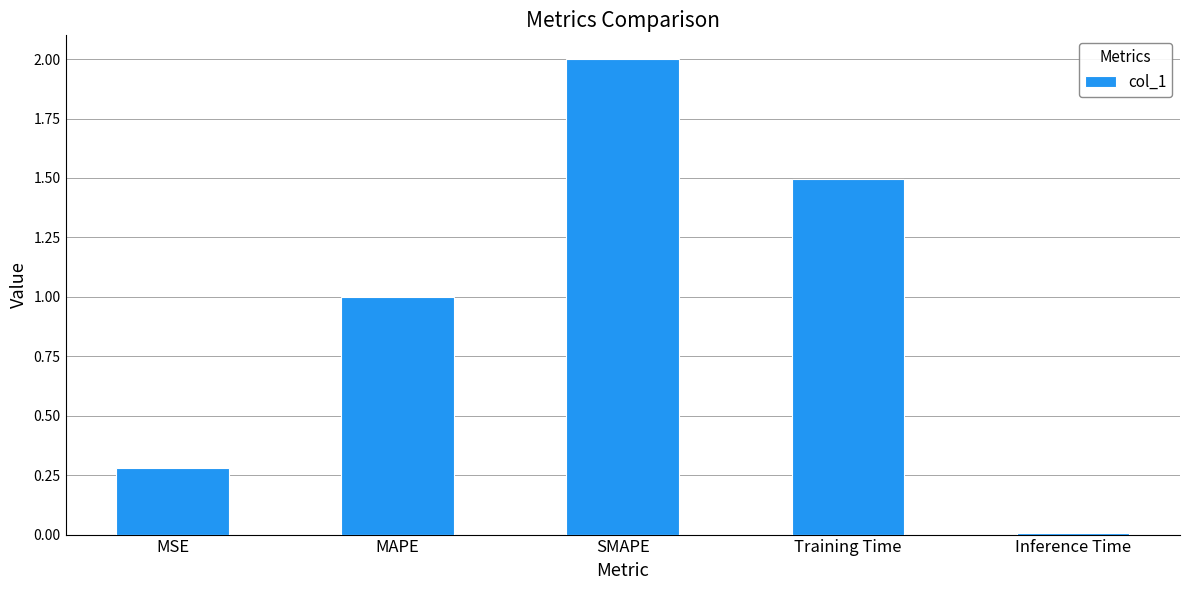

True or false: the data shows 0.4 at MAPE.

False